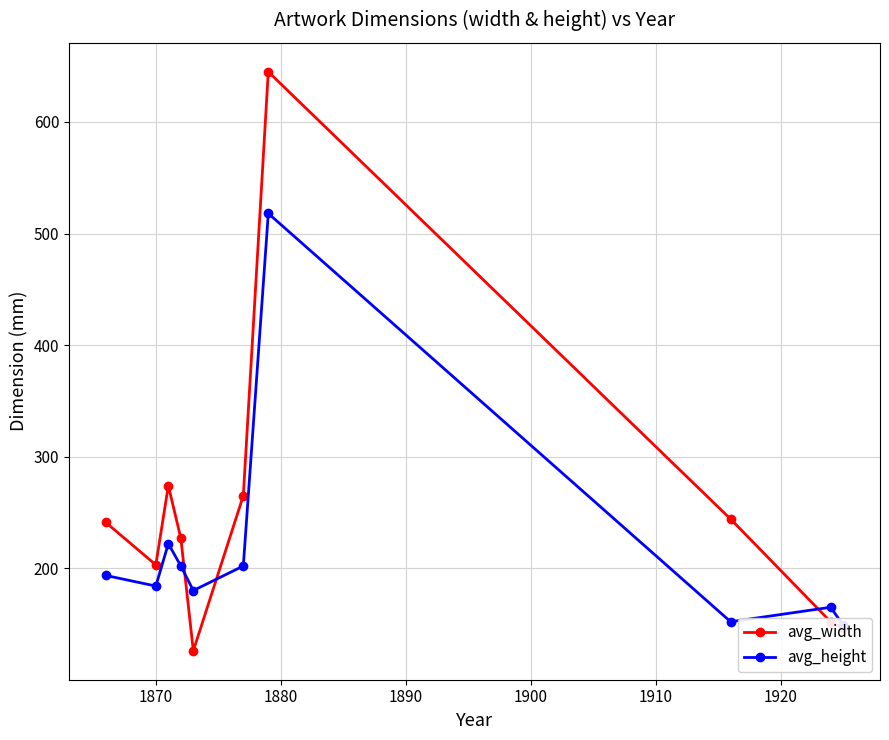

True or false: avg_width has more than 0 points higher than both neighbors.

True